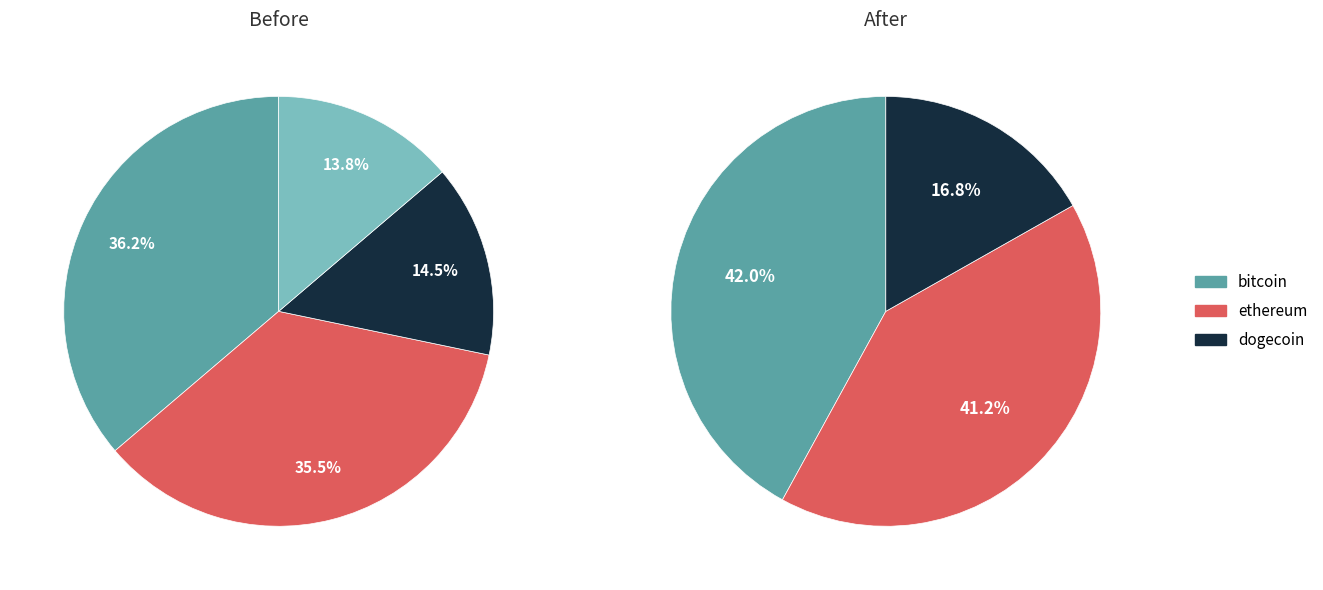

What percentage is the dogecoin slice, to the nearest percent?

14%